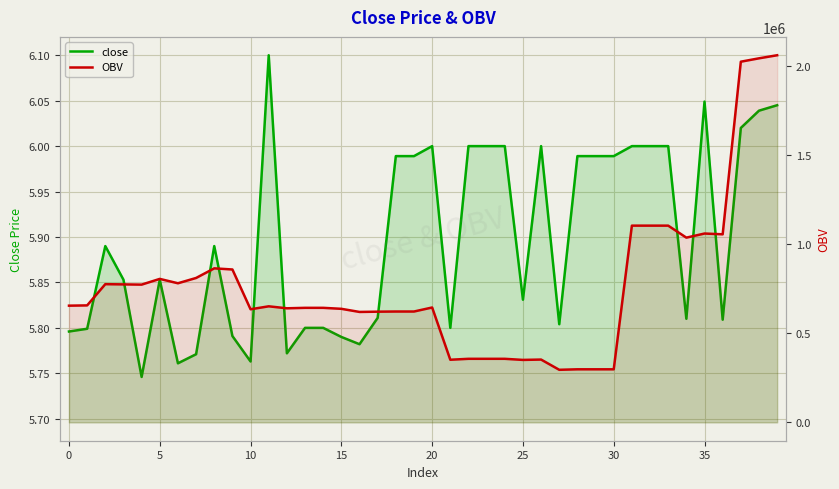

Between 33 and 25, which is larger?

33